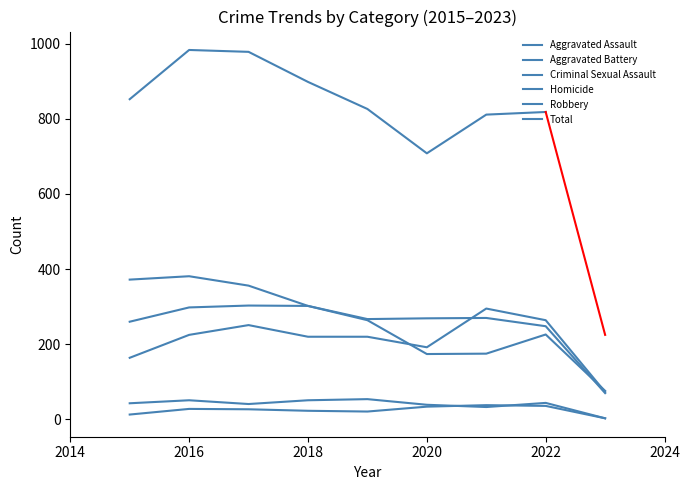

What is the value of the Robbery point at the 6th from the left?

174